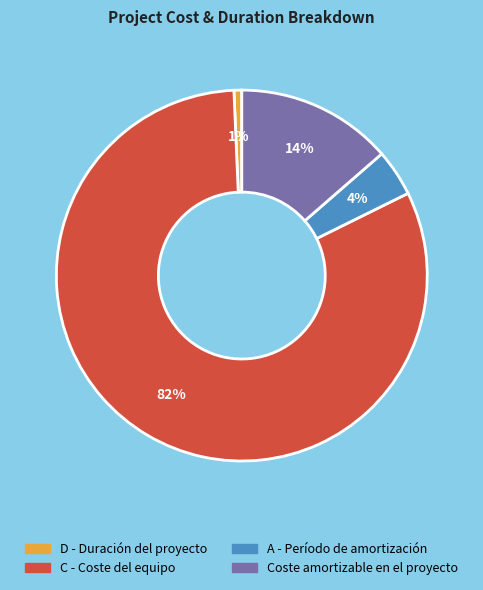

Count the number of slices in the pie.

4